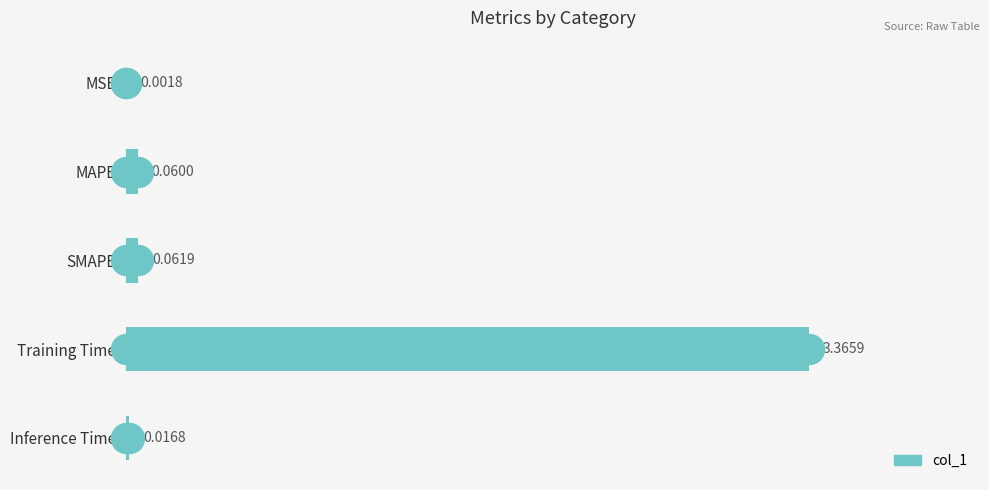

What is the sum of all values?

3.5